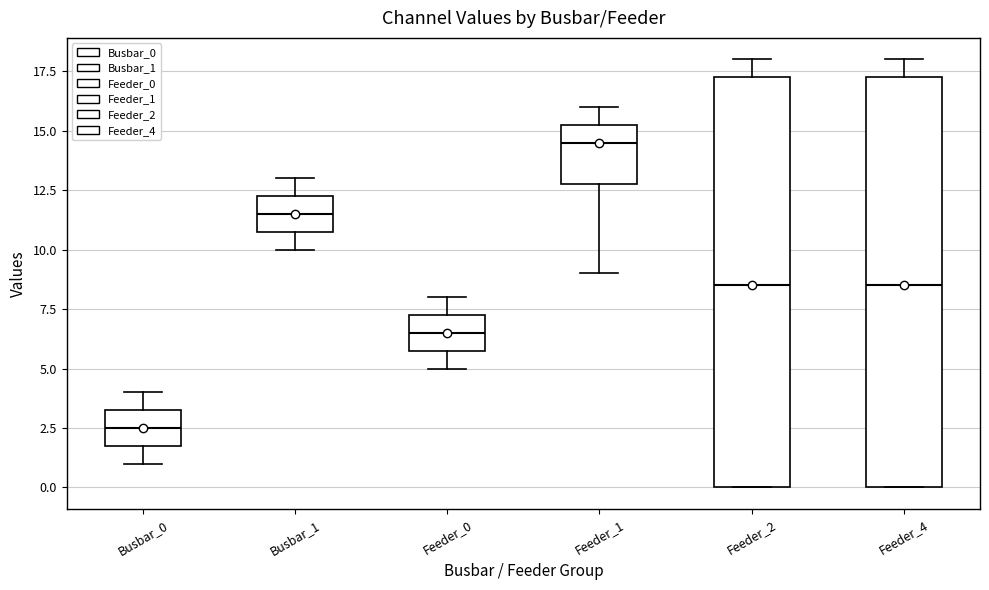

Where is the lower edge of the box for Busbar_0 on the y-axis? The values are not printed on the chart, so give them approximately, as read against the axis.

2.0